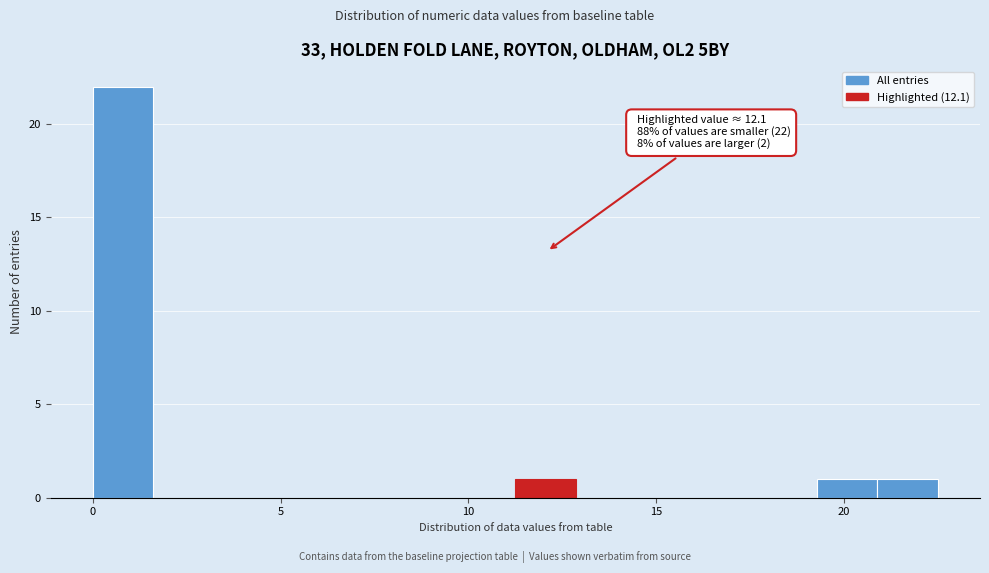

Around what value on the x-axis is the tallest bar? Give the approximate position of its centre, as read against the axis.

1.0